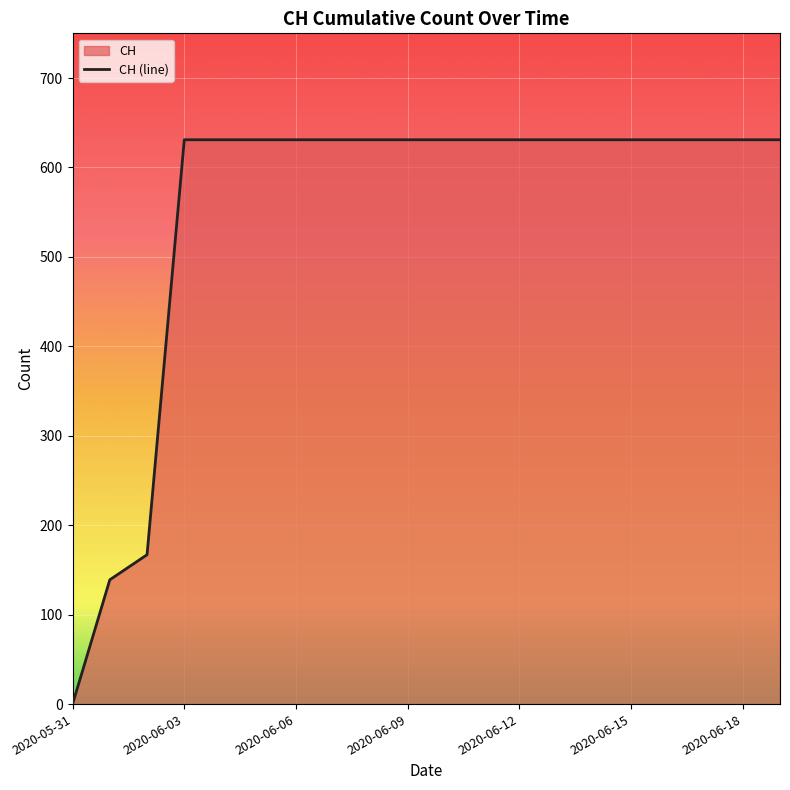

What is the sum of all values?

11033